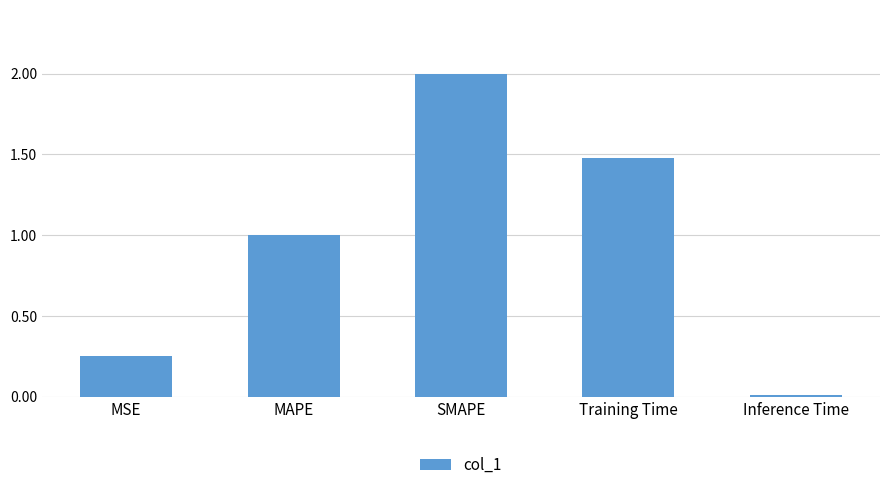

How many series are shown in this chart?

1